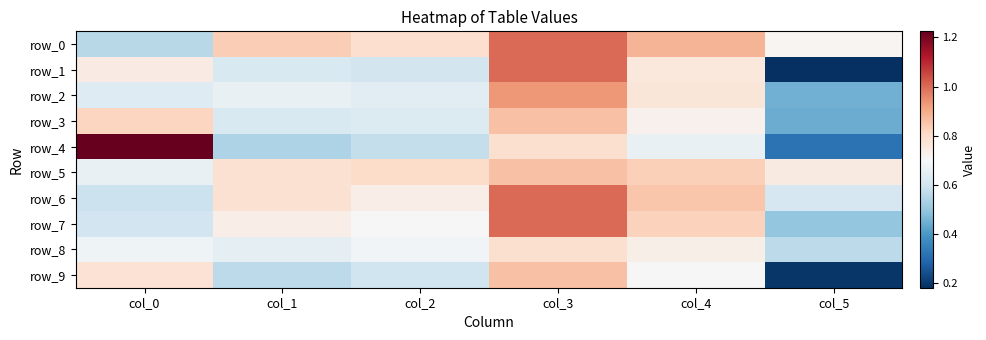

What is the greatest value displayed?

1.2